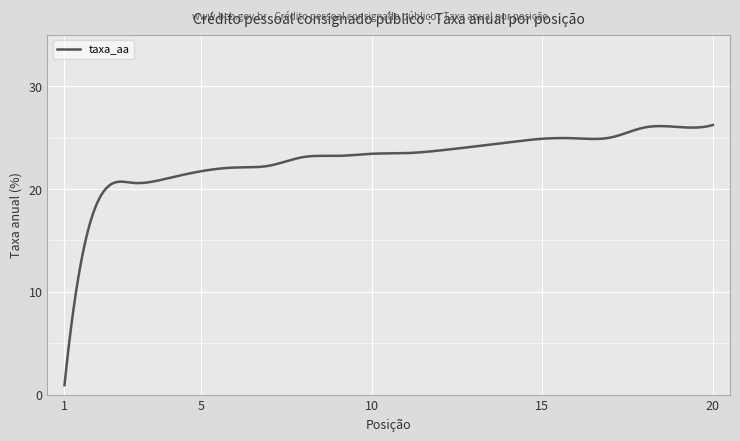

What is the smallest value displayed?

0.9